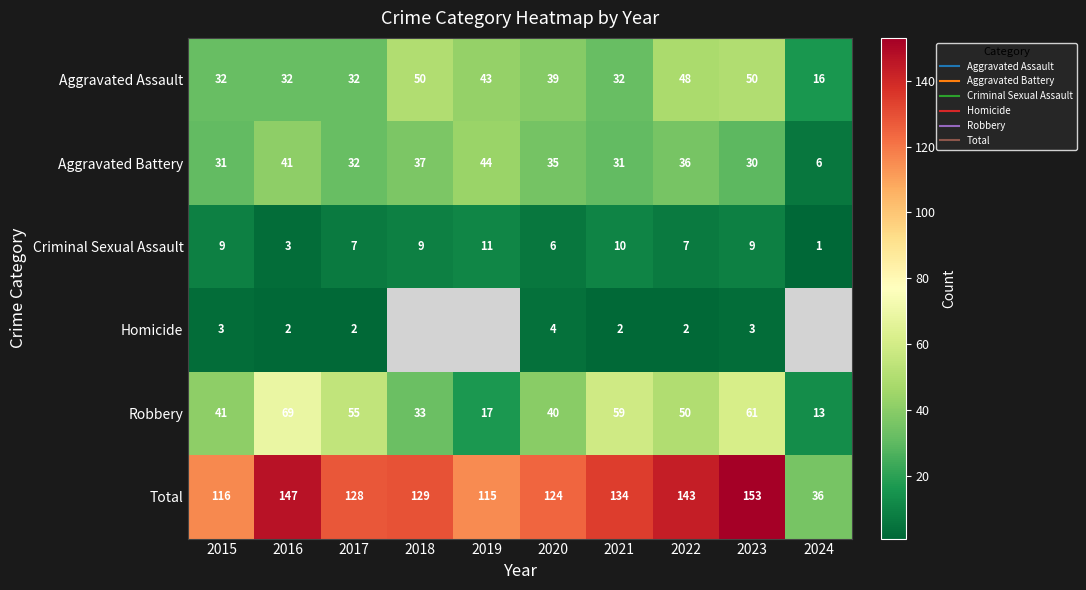

Between 2023 and 2017, which is larger?

2023